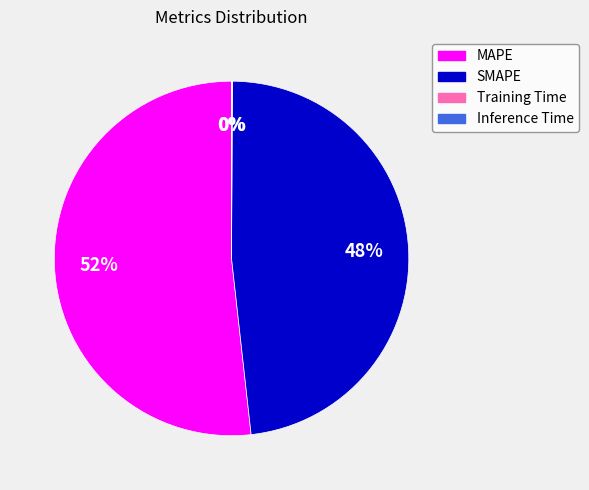

Does MAPE account for over 50% of the chart?

Yes